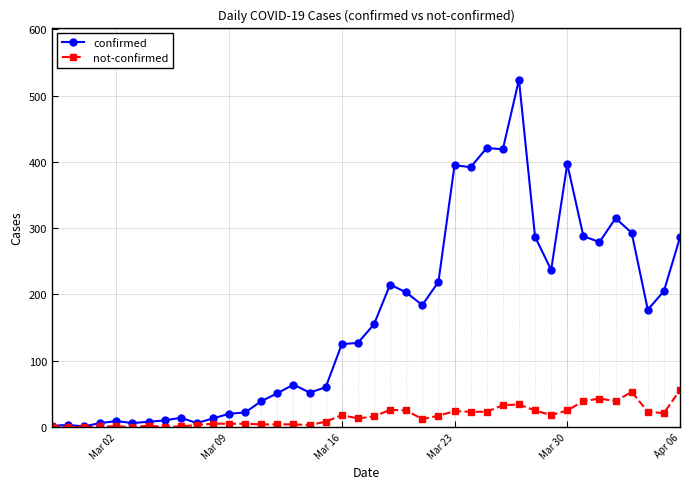

Is this an area chart (filled region under the line)?

No